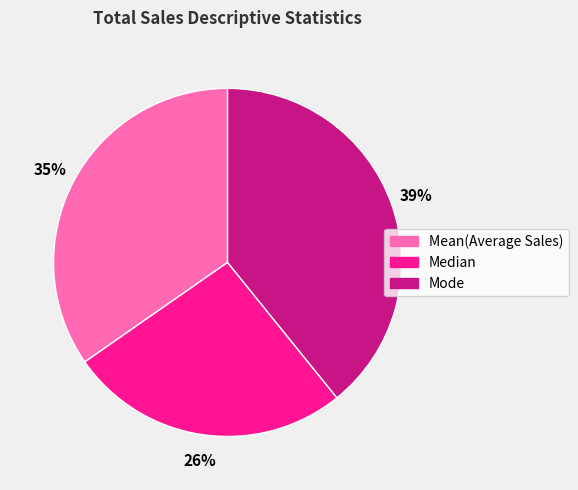

How many segments does this pie chart have?

3